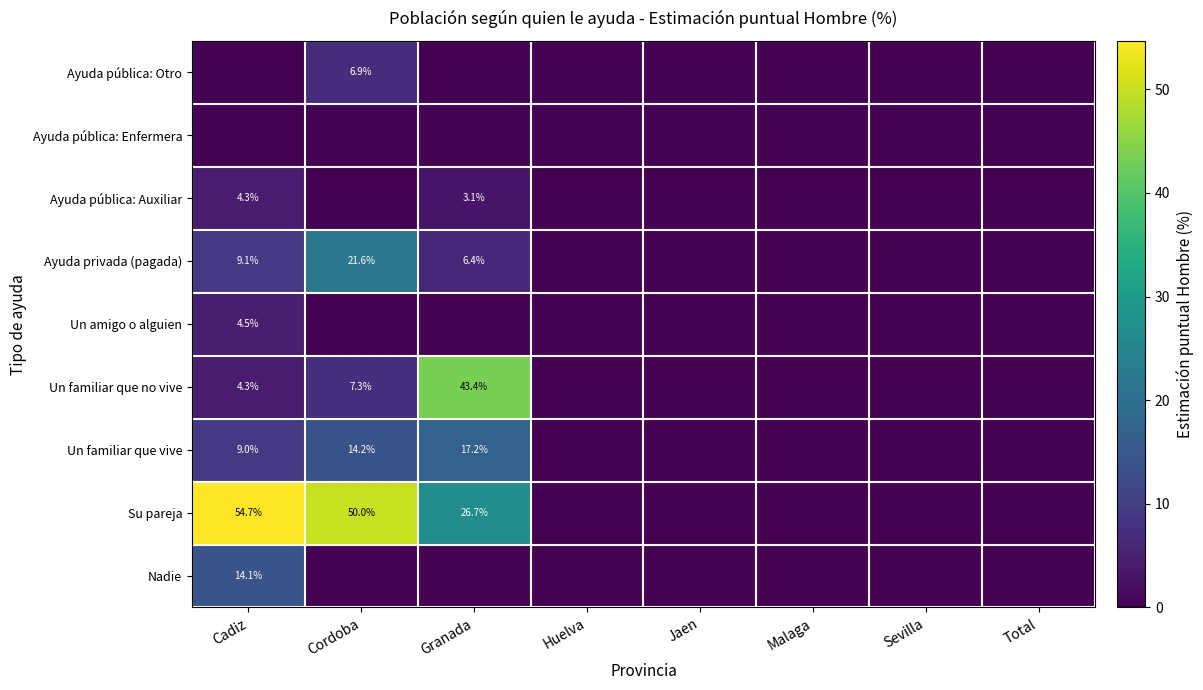

Which category has the highest value across all series?

Cadiz